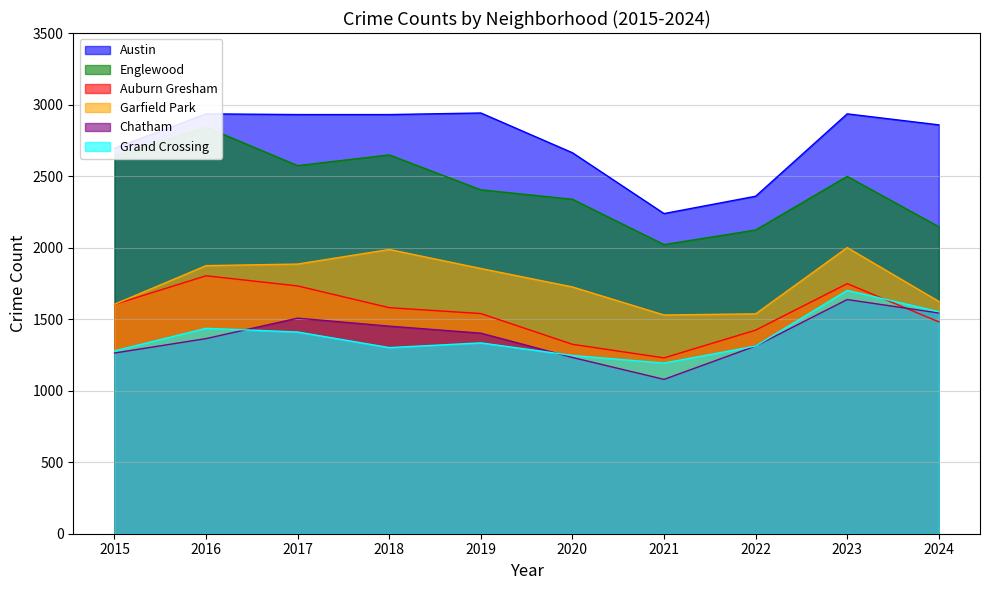

True or false: Garfield Park has a value of 3086 at 2016.

False